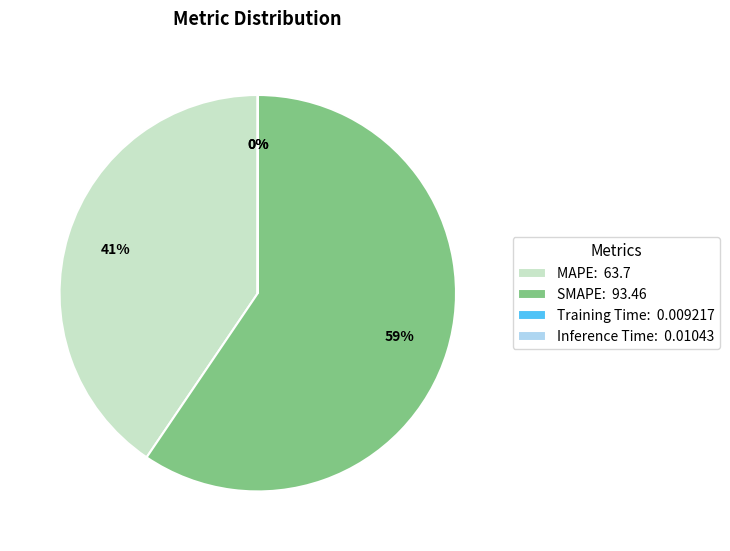

Do MAPE and SMAPE together represent more than half of the pie?

Yes